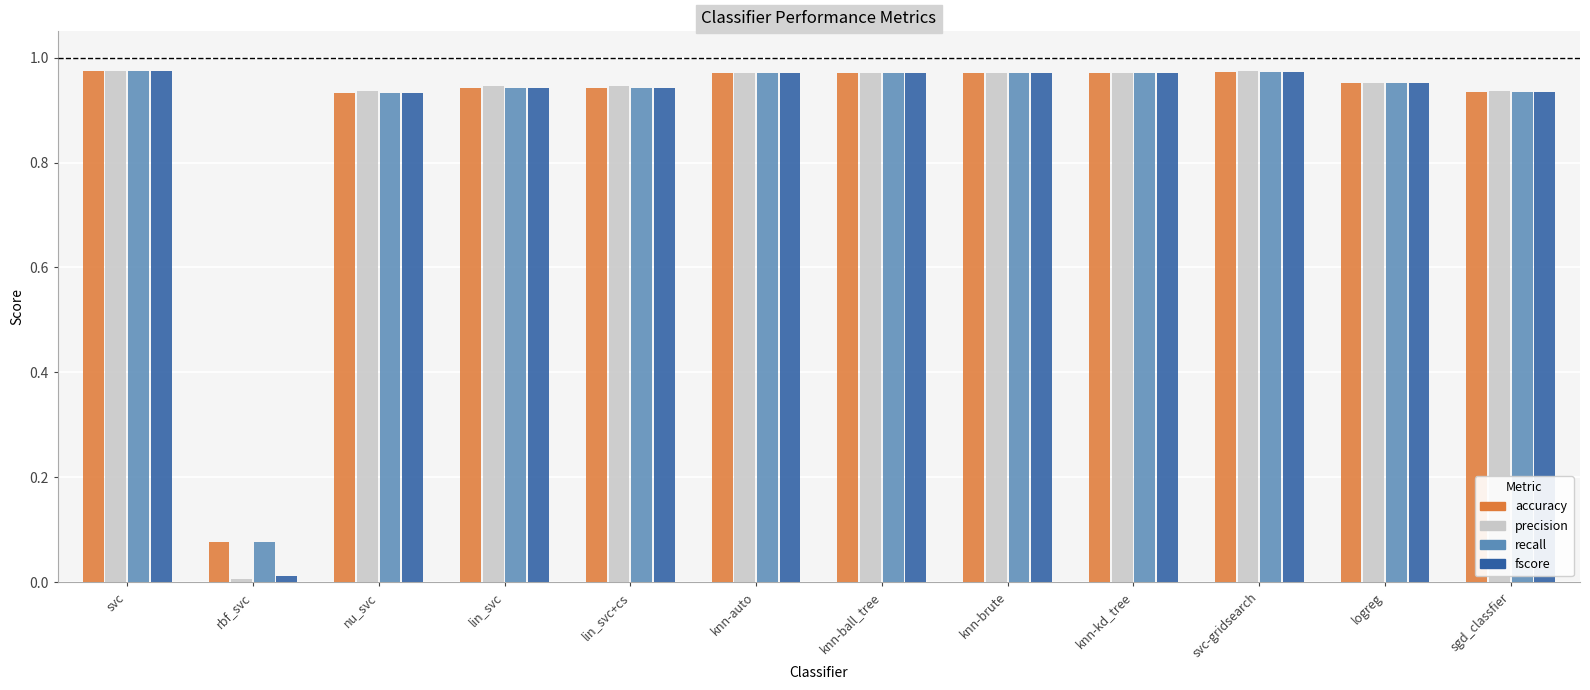

Which series has the widest spread of values?

precision